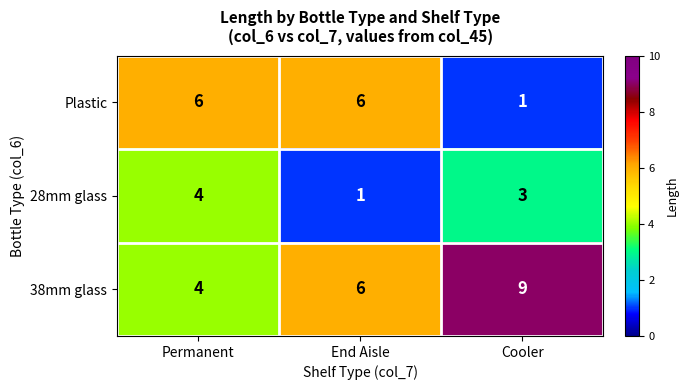

List the series in order of their overall mean, lowest first.

28mm glass, Plastic, 38mm glass